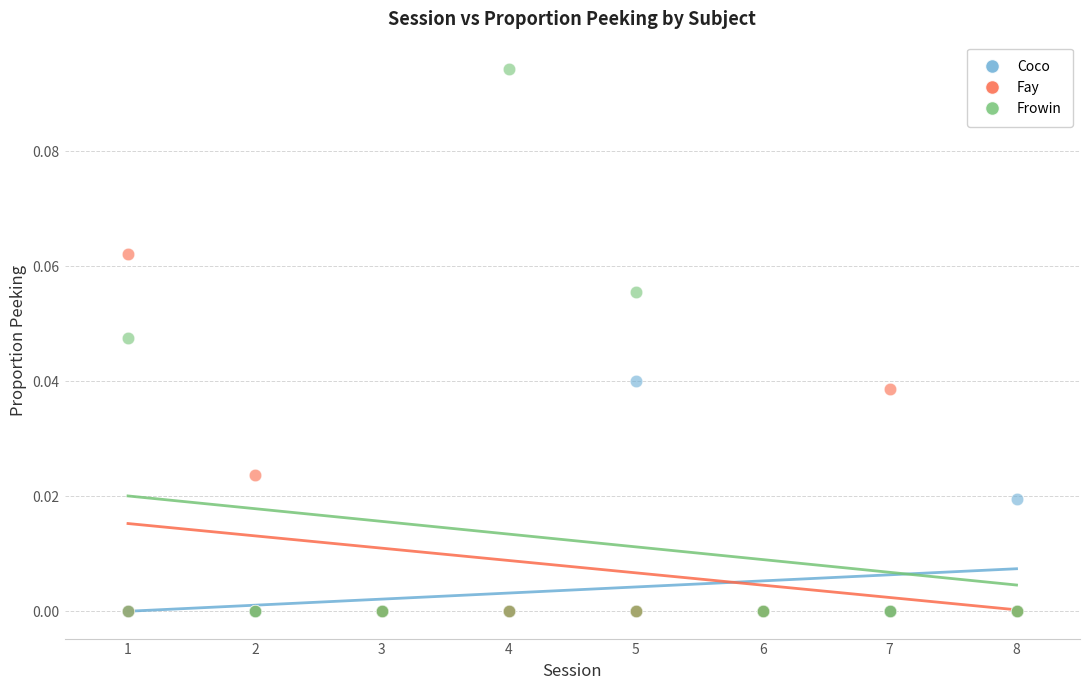

Which series contains the highest Y value?

Frowin